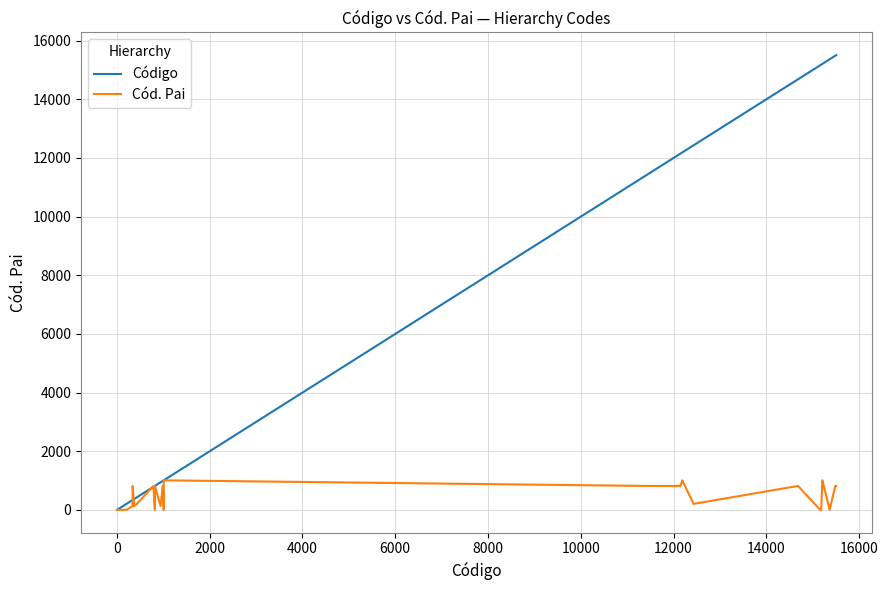

List the series in order of their peak value, highest first.

Código, Cód. Pai